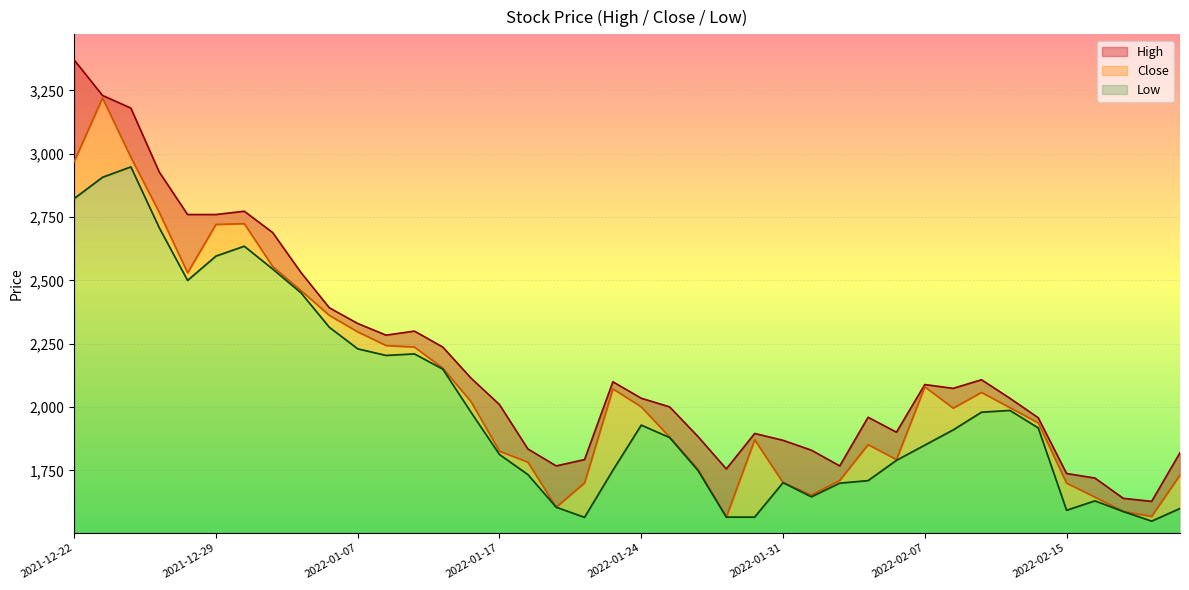

How many values in the Close series are below 1998?

20